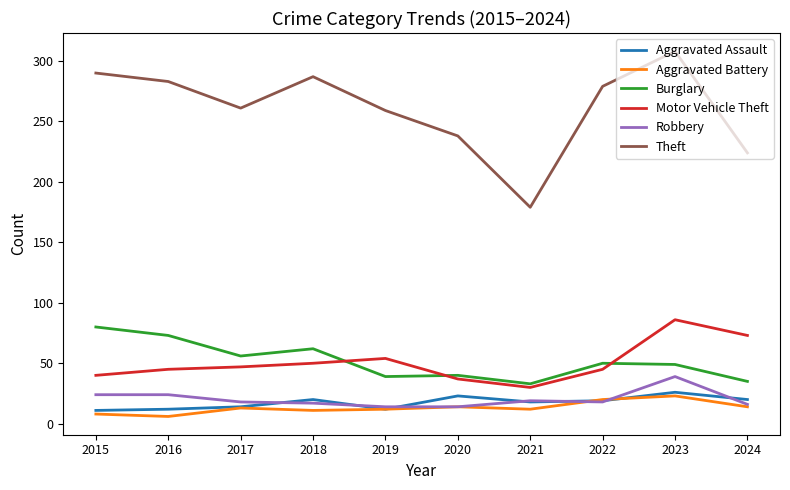

Which category has the highest value in the Theft series?

2023